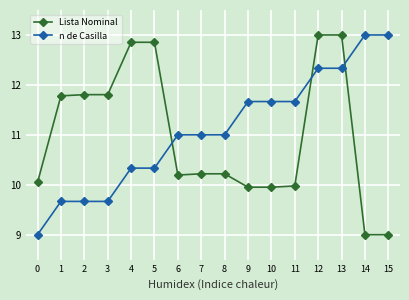

What is the difference between the maximum and second lowest values in the Lista Nominal series?

4.0